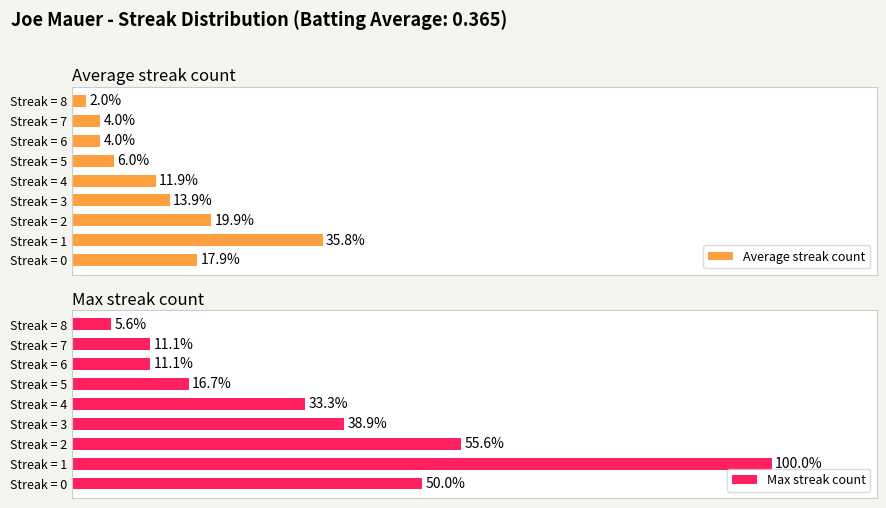

Which category has the highest value in the Average streak count series?

Streak = 1